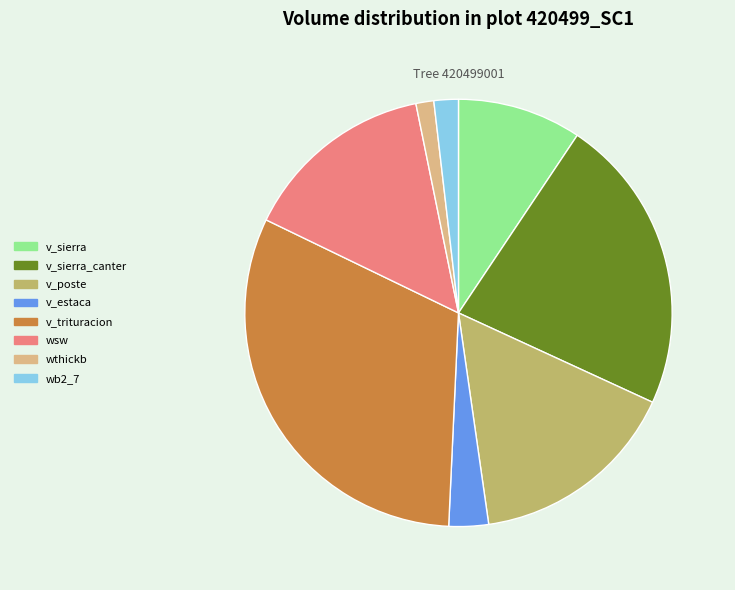

The v_sierra_canter slice represents 22% of the pie. True or false?

True